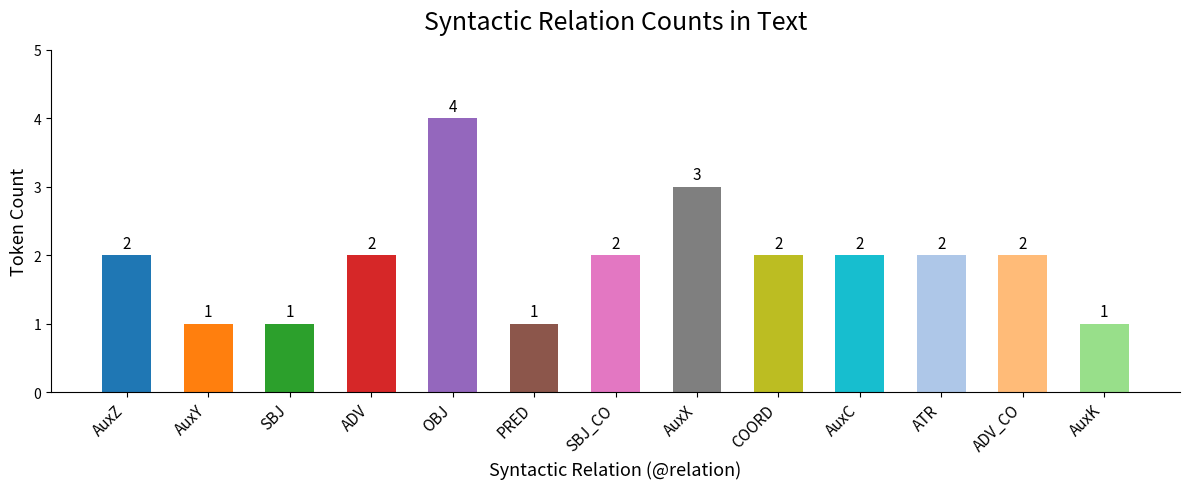

Reading left to right, transcribe all the data shown in this chart.

AuxZ=2	AuxY=1	SBJ=1	ADV=2	OBJ=4	PRED=1	SBJ_CO=2	AuxX=3	COORD=2	AuxC=2	ATR=2	ADV_CO=2	AuxK=1